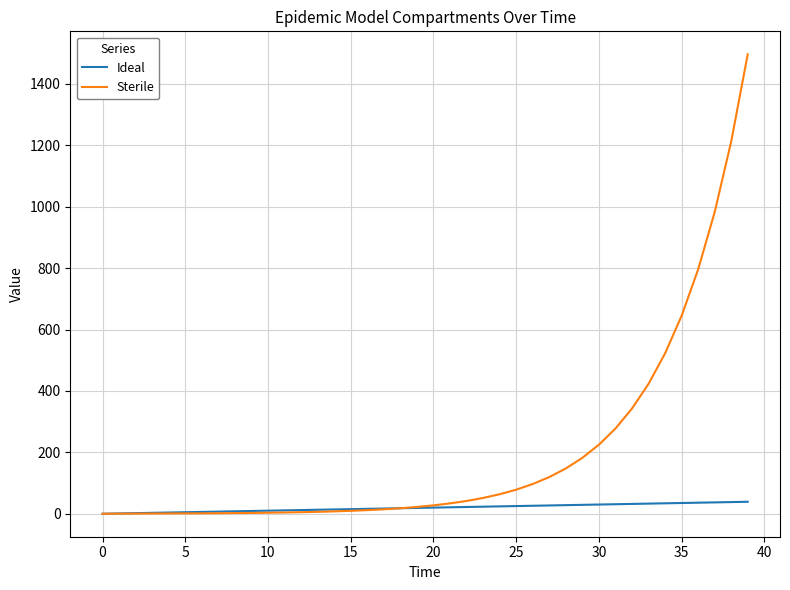

List the series in order of their overall mean, lowest first.

Ideal, Sterile